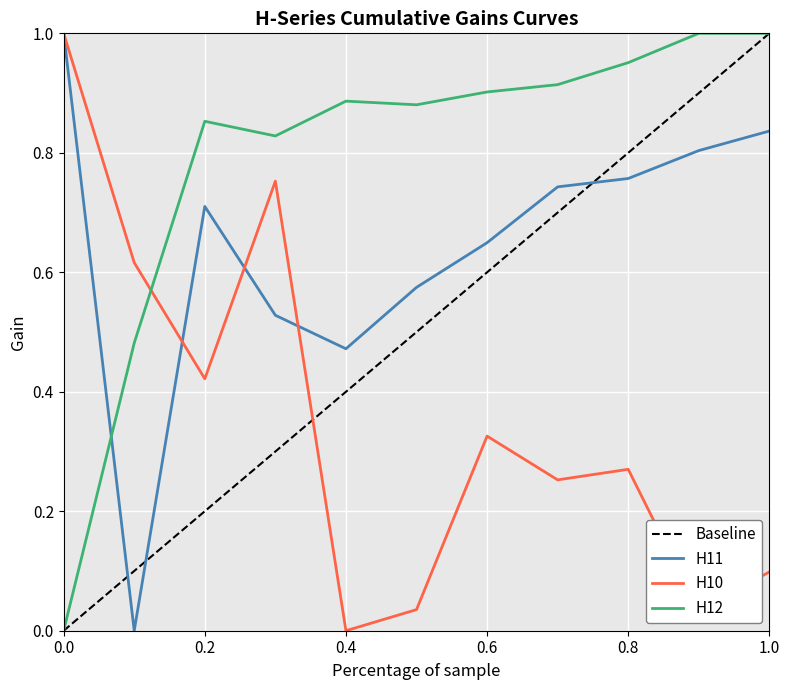

Rank the series by their maximum value, from highest to lowest.

H10, H11, H12